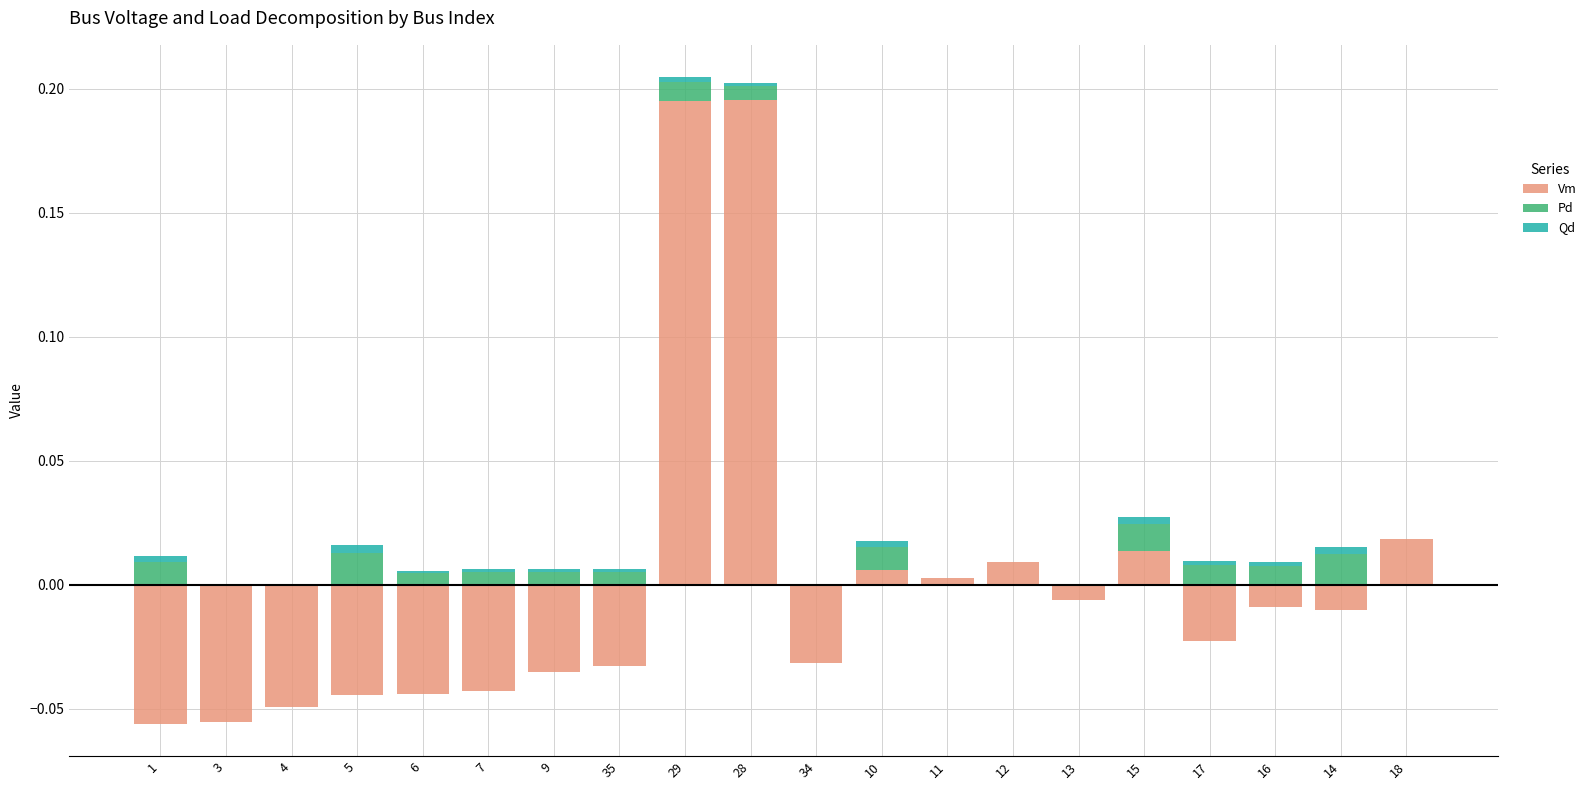

Where is Vm nearest to the value 0?

1